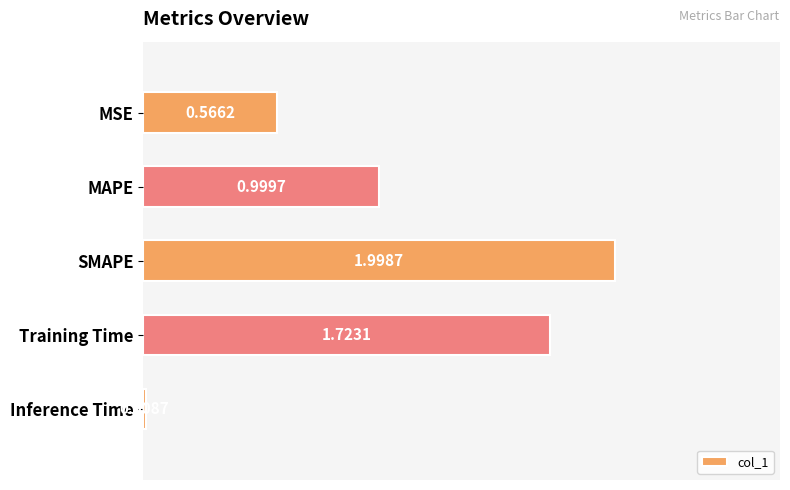

Rank the categories by value from lowest to highest.

Inference Time, MSE, MAPE, Training Time, SMAPE